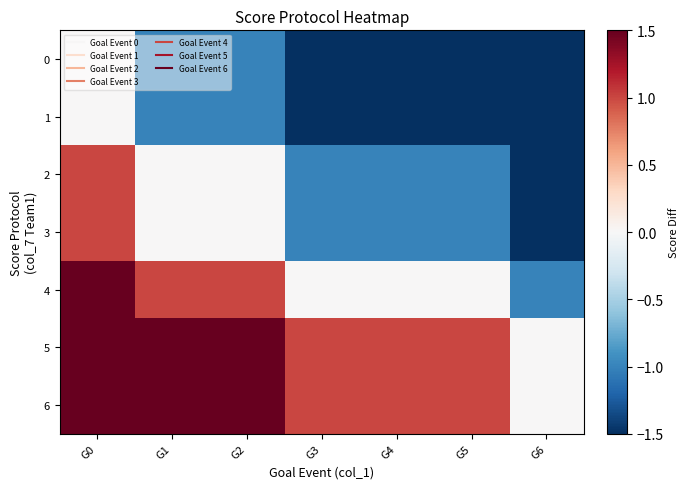

Reading left to right, transcribe all the data shown in this chart.

0: G0=0.0	G1=-1.0	G2=-1.0	G3=-1.5	G4=-1.5	G5=-1.5	G6=-1.5
1: G0=0.0	G1=-1.0	G2=-1.0	G3=-1.5	G4=-1.5	G5=-1.5	G6=-1.5
2: G0=1.0	G1=0.0	G2=0.0	G3=-1.0	G4=-1.0	G5=-1.0	G6=-1.5
3: G0=1.0	G1=0.0	G2=0.0	G3=-1.0	G4=-1.0	G5=-1.0	G6=-1.5
4: G0=1.5	G1=1.0	G2=1.0	G3=0.0	G4=0.0	G5=0.0	G6=-1.0
5: G0=1.5	G1=1.5	G2=1.5	G3=1.0	G4=1.0	G5=1.0	G6=0.0
6: G0=1.5	G1=1.5	G2=1.5	G3=1.0	G4=1.0	G5=1.0	G6=0.0